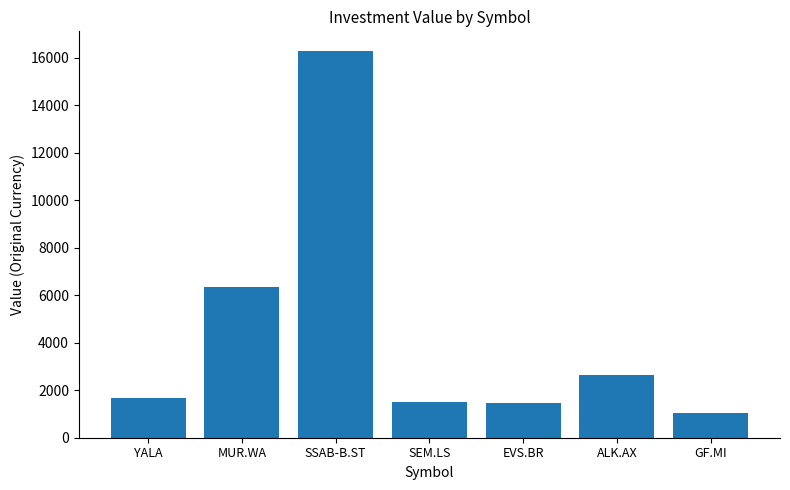

What is the sum of all values?

30966.4